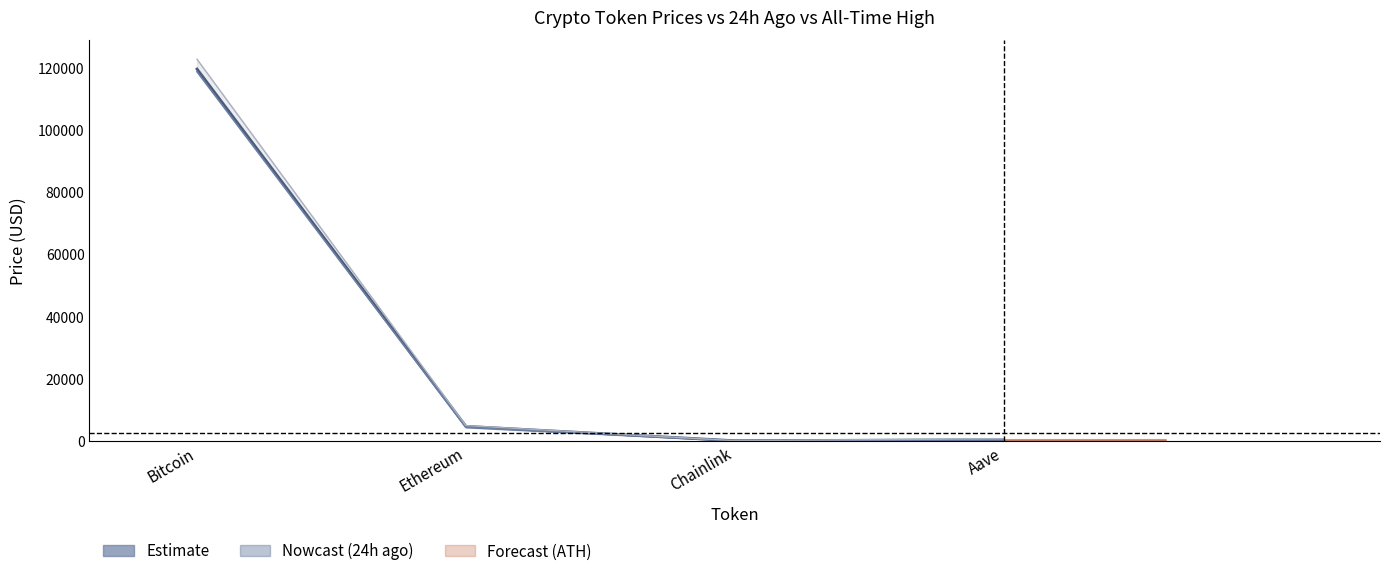

What is the label of the 2nd point from the left?

Ethereum